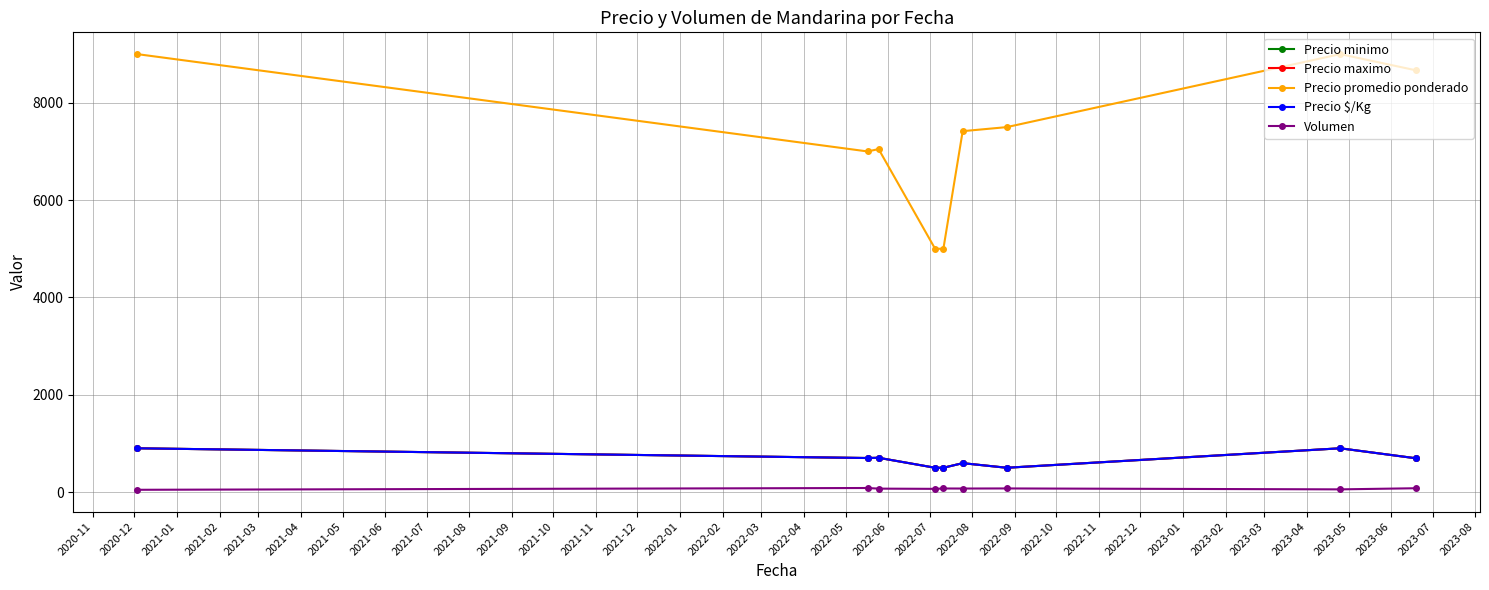

Does the chart have visible grid lines?

Yes